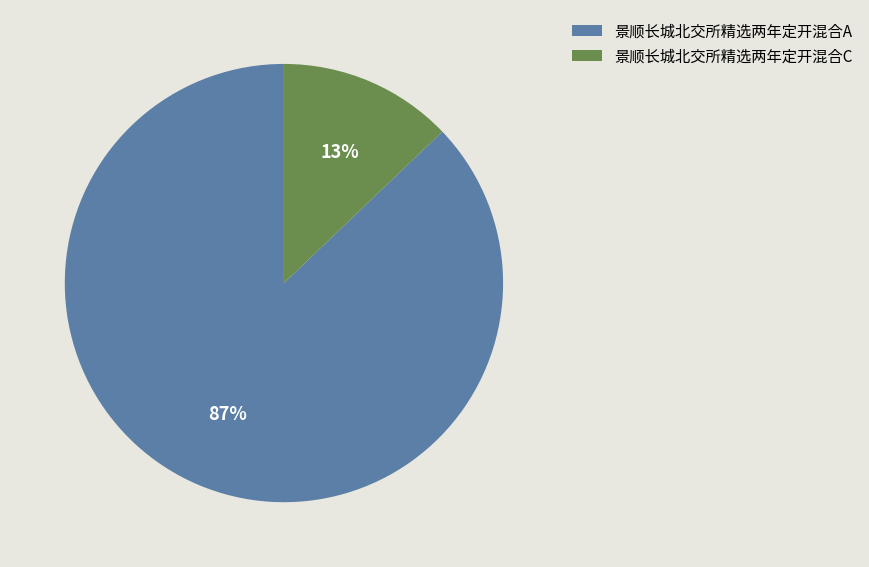

What percentage is the 景顺长城北交所精选两年定开混合A slice, to the nearest percent?

87%